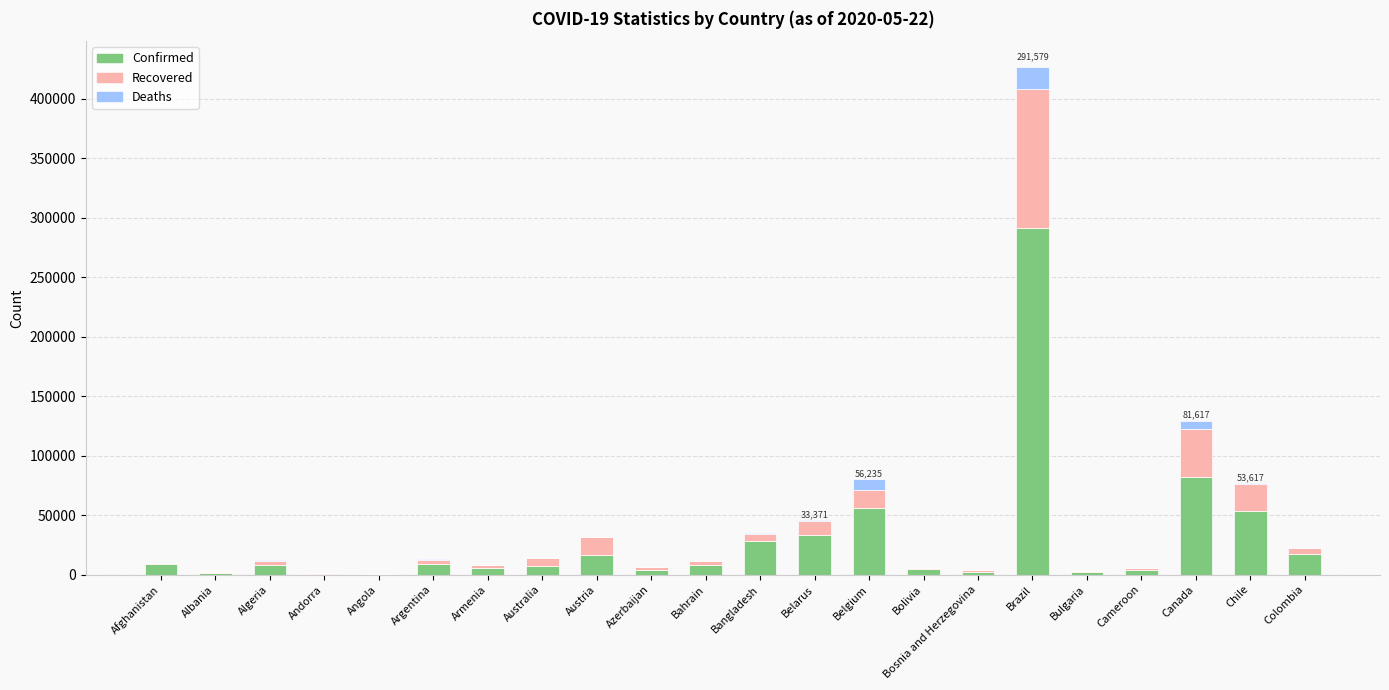

At which label is Confirmed closest to 145818?

Canada